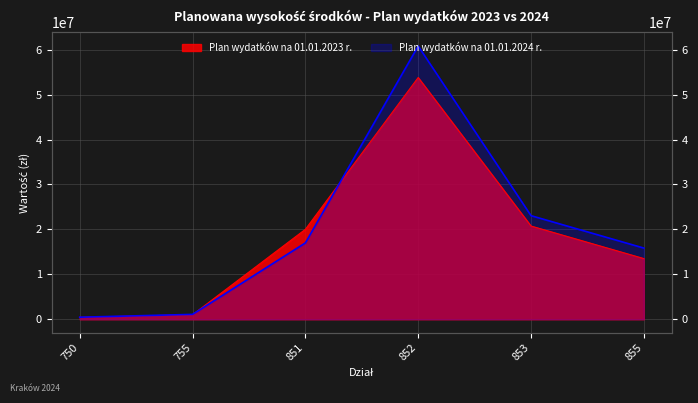

The value of Plan wydatków na 01.01.2023 r. at 750 is 236831. True or false?

False